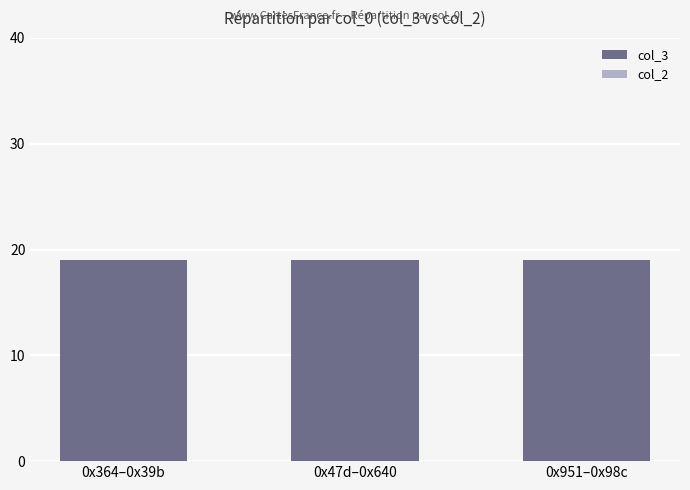

The col_3 series shows 26 at 0x47d–0x640. True or false?

False